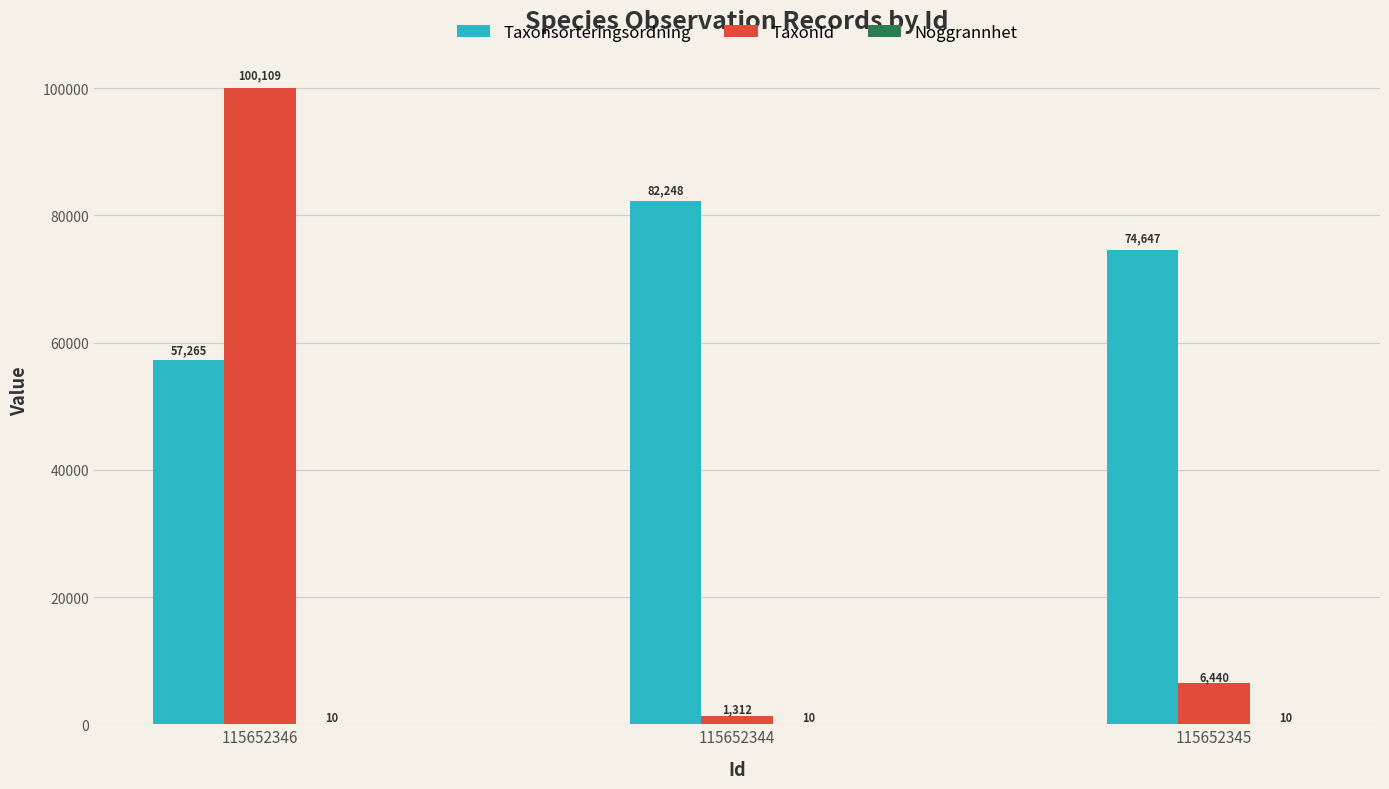

How many groups of bars are there?

3